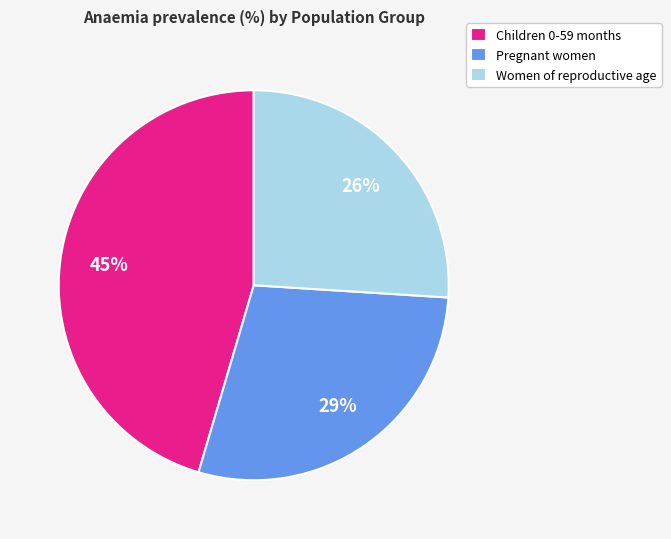

To the nearest percent, what is the combined percentage of Children 0-59 months and Pregnant women?

74%